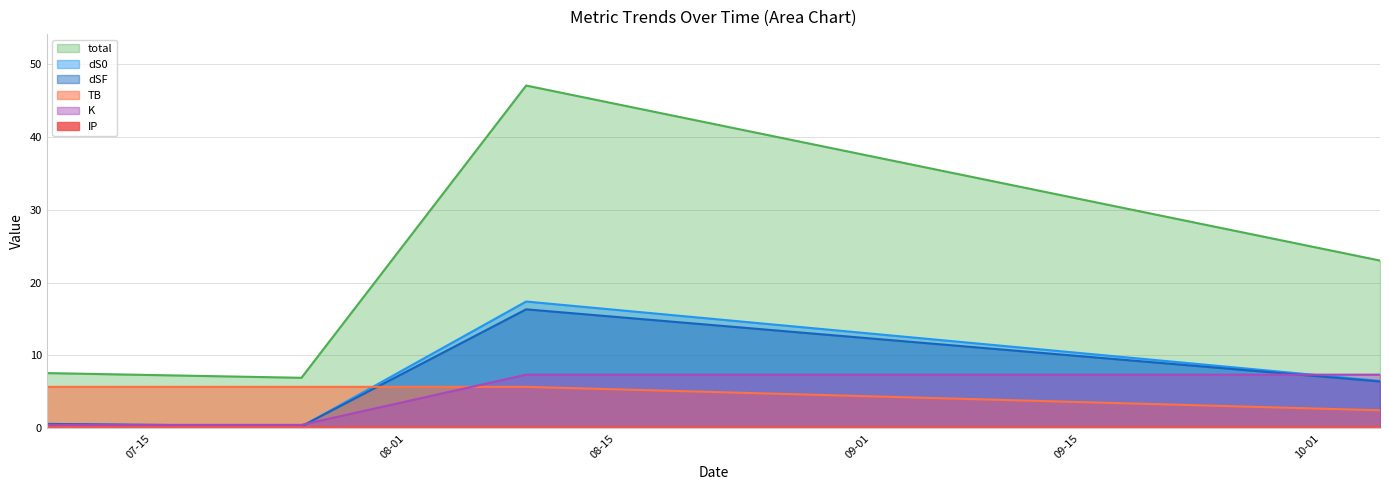

How many data points in TB are above 5?

3